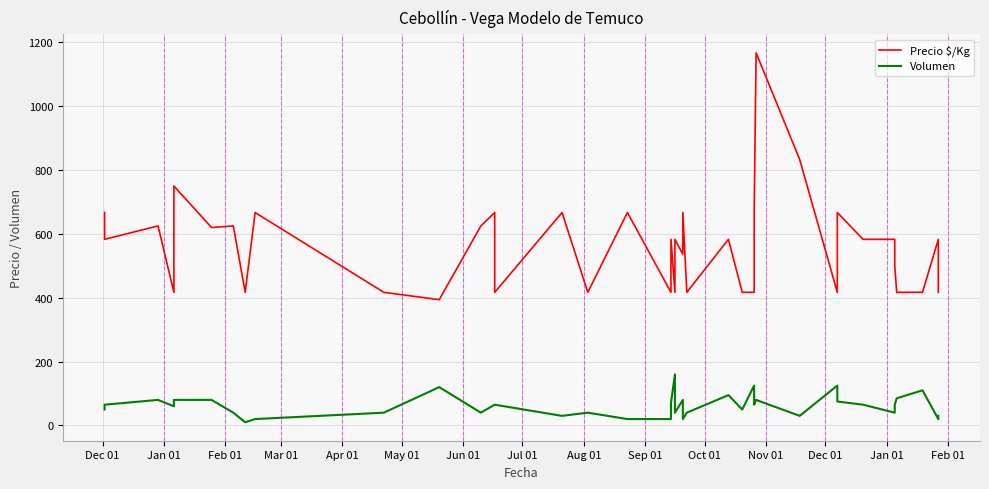

What is the minimum value for Volumen?

10